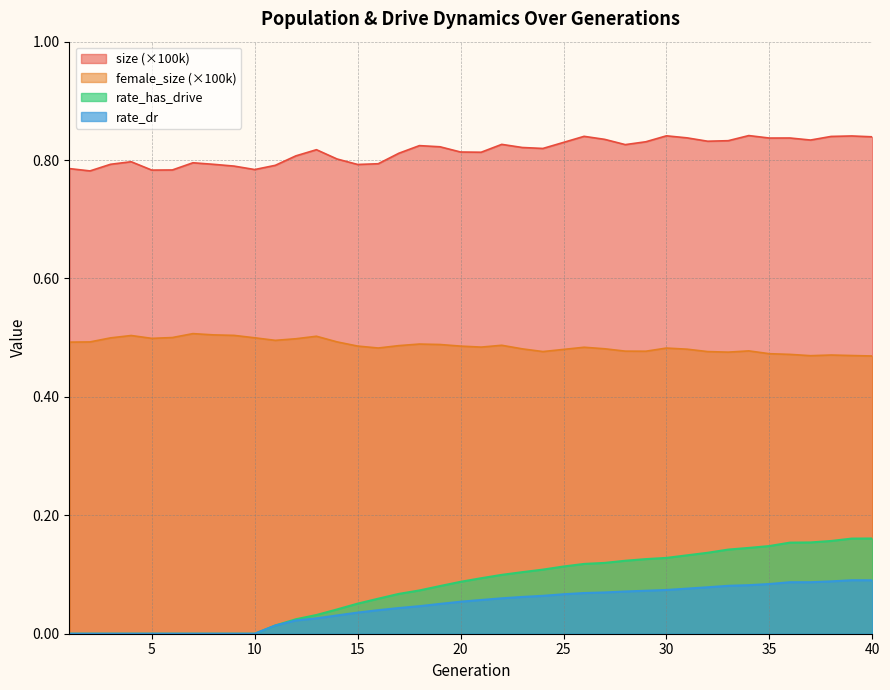

True or false: rate_has_drive has more than 0 interior local peaks.

False